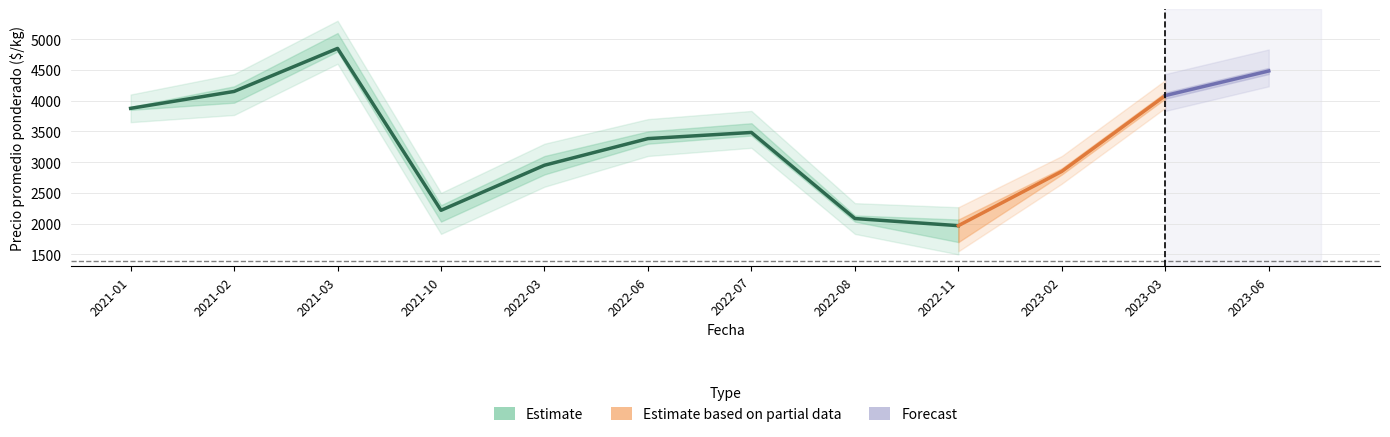

True or false: Precio mínimo has more than 2 interior local peaks.

False